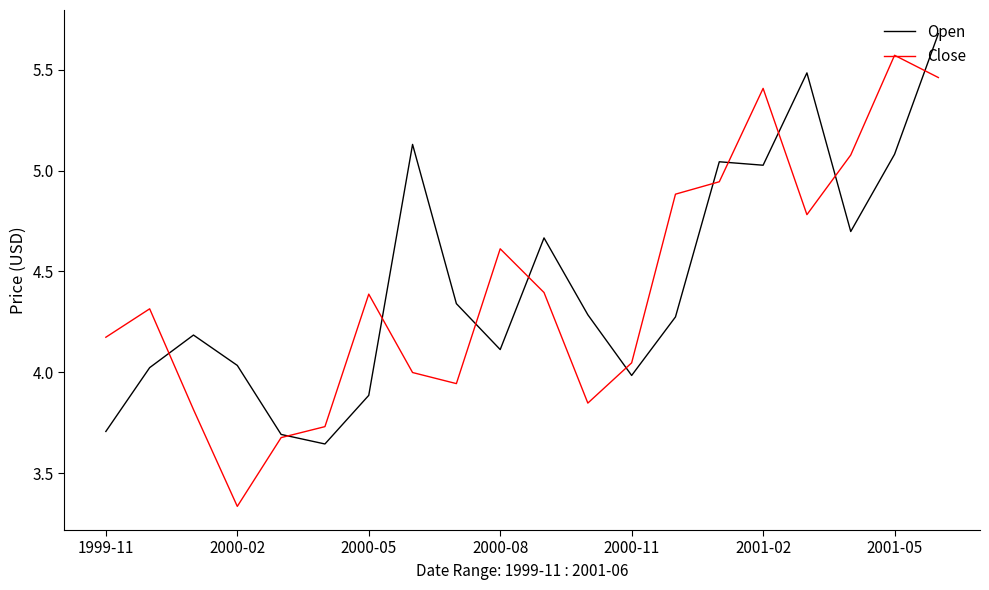

How many lines are shown in the chart?

2